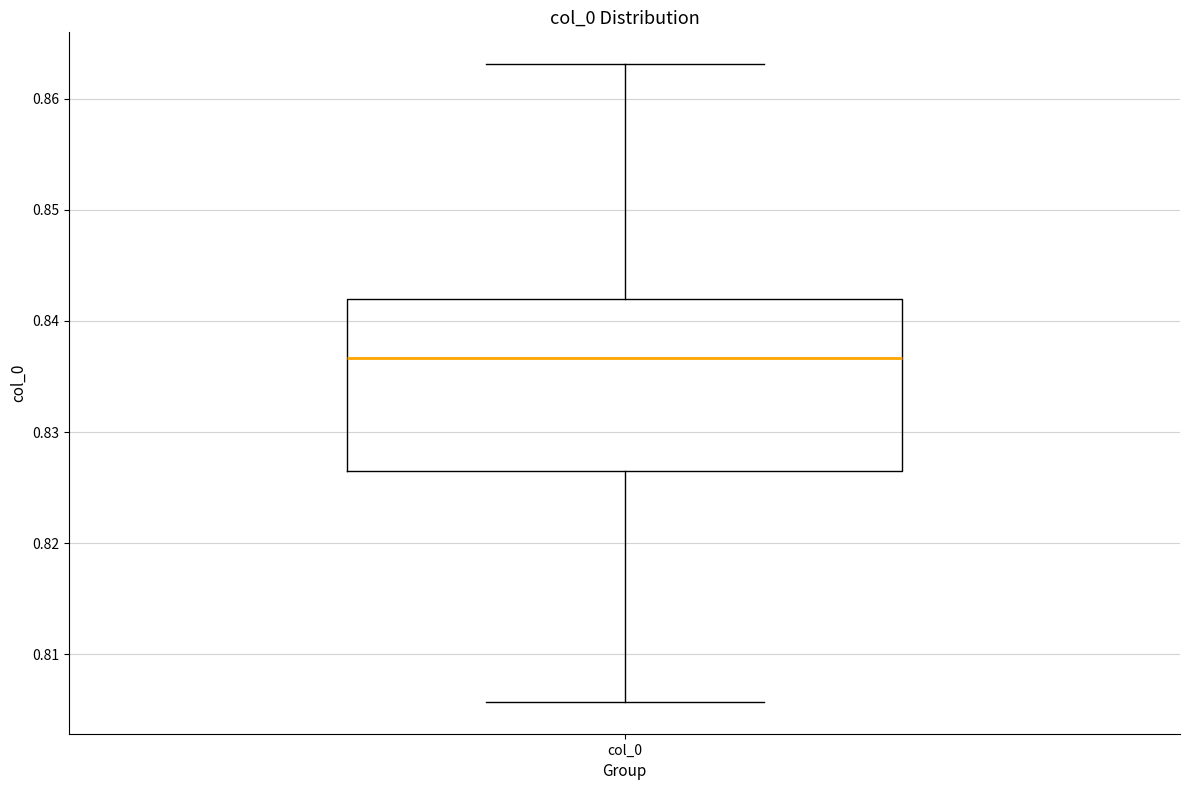

Where is the lower edge of the box for col_0 on the y-axis? The values are not printed on the chart, so give them approximately, as read against the axis.

0.826